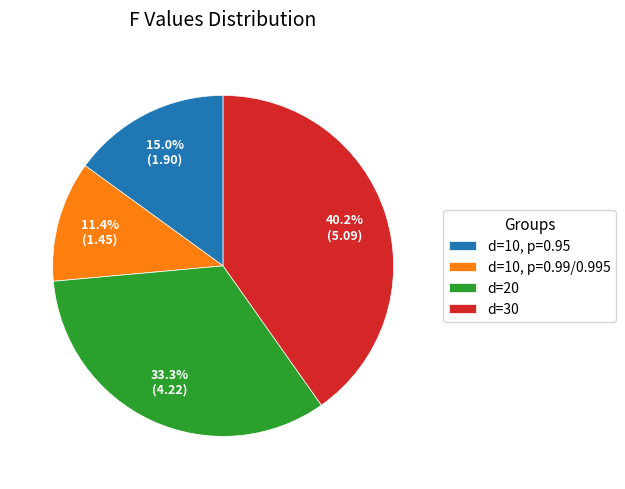

To the nearest percent, what is the average slice percentage?

25%